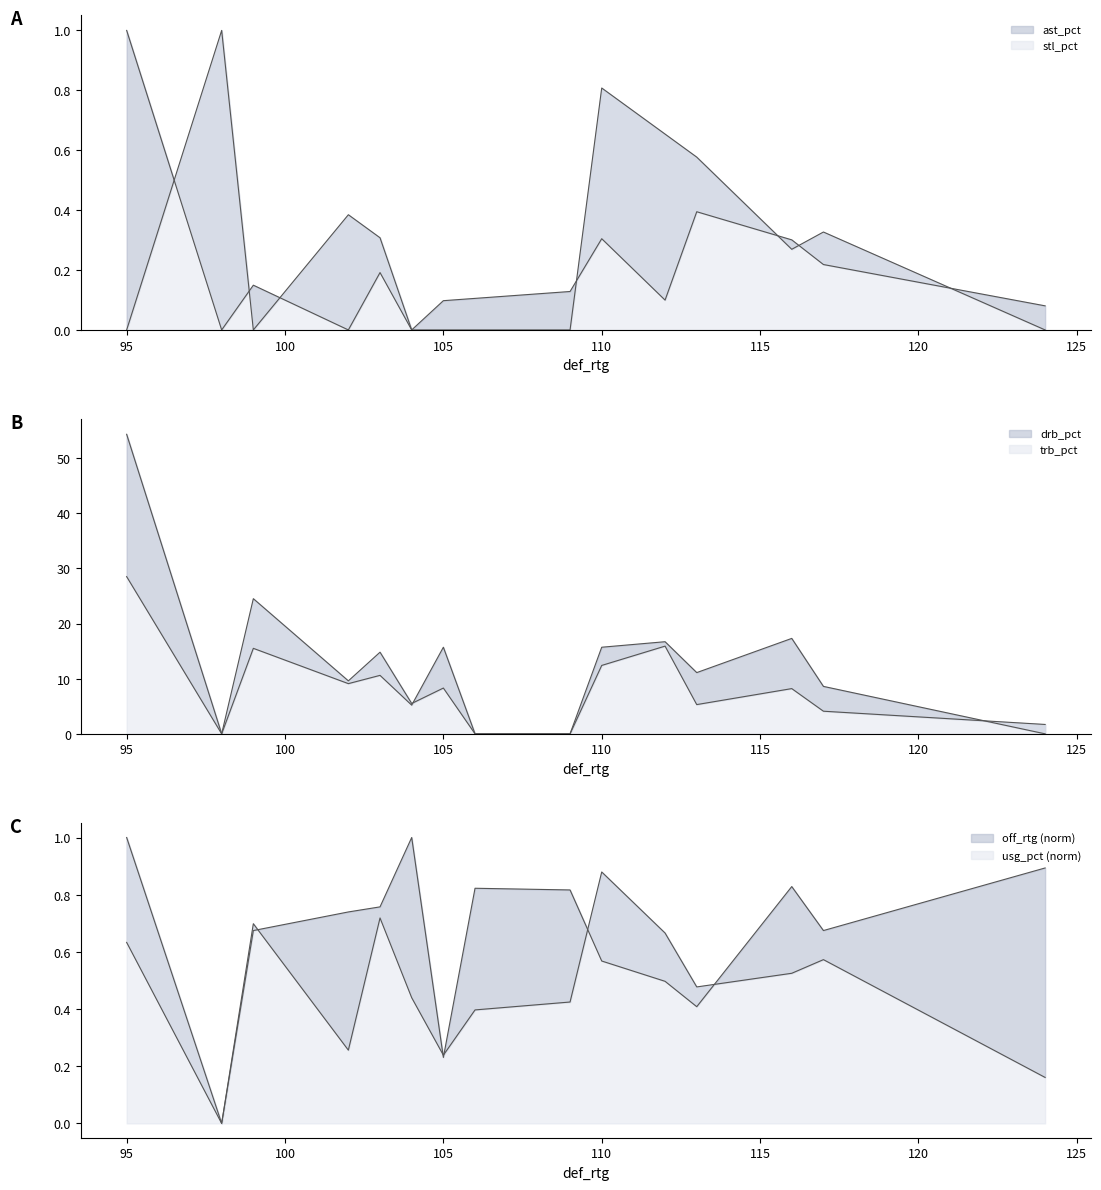

How many times do drb_pct and stl_pct cross each other?

2